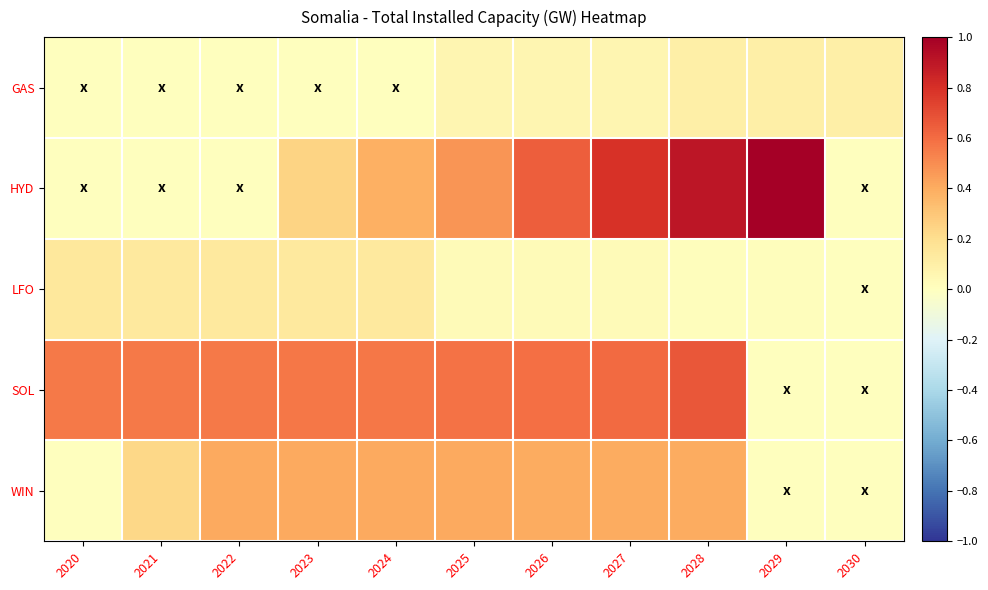

Which series has the largest total across all categories?

SOL